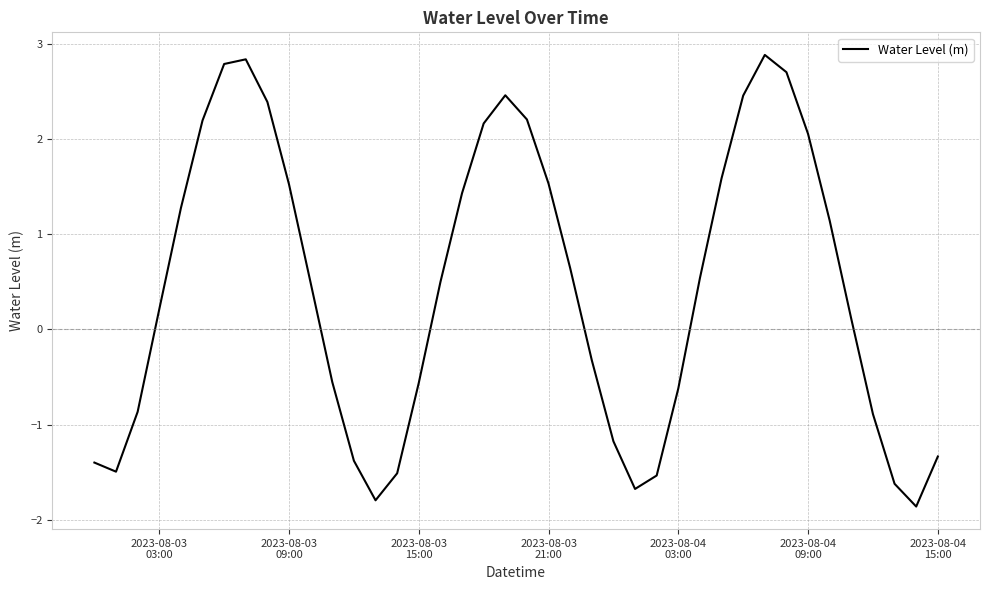

How many lines are shown in the chart?

1